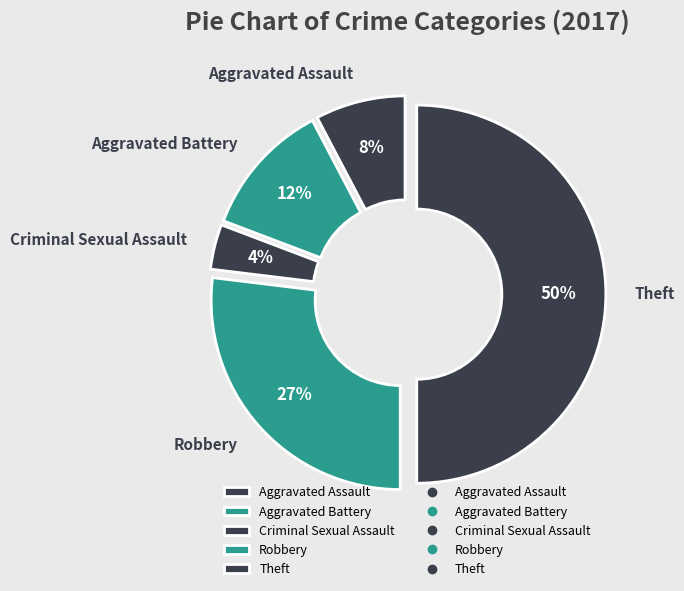

Combined, do Theft and Aggravated Battery account for over 50%?

Yes